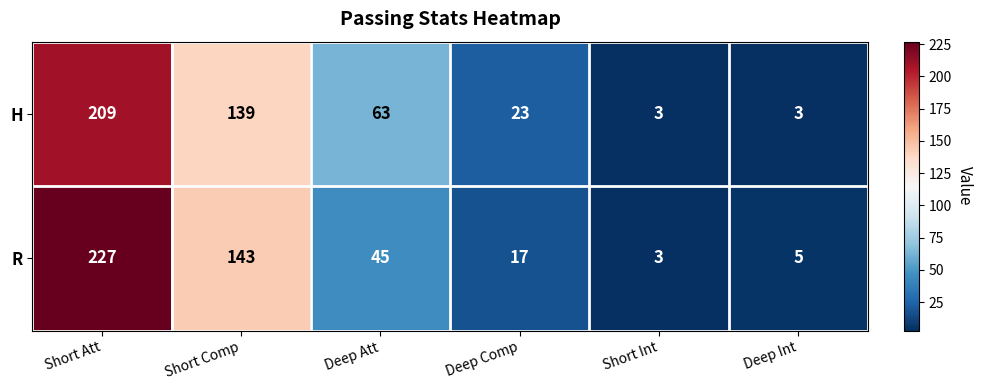

Reading left to right, extract all data points from this chart.

H: 209	139	63	23	3	3
R: 227	143	45	17	3	5